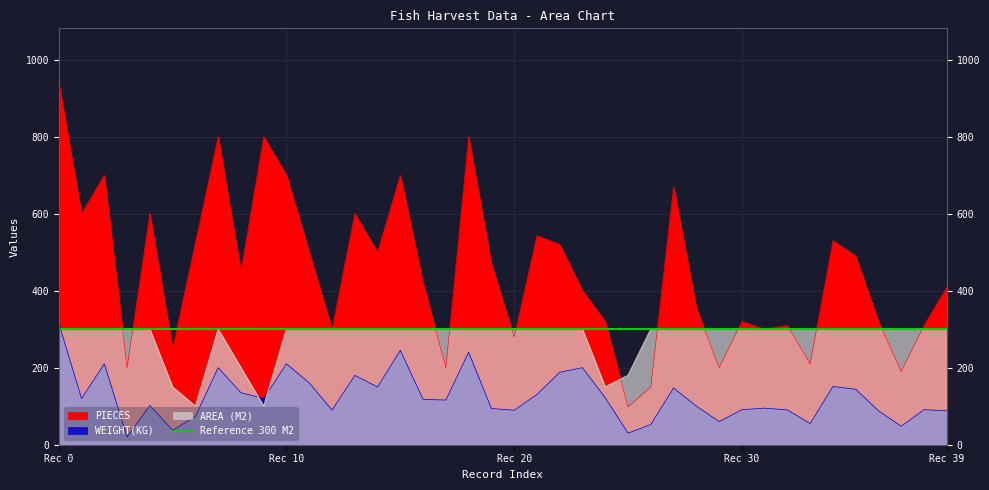

Does the chart have visible grid lines?

Yes